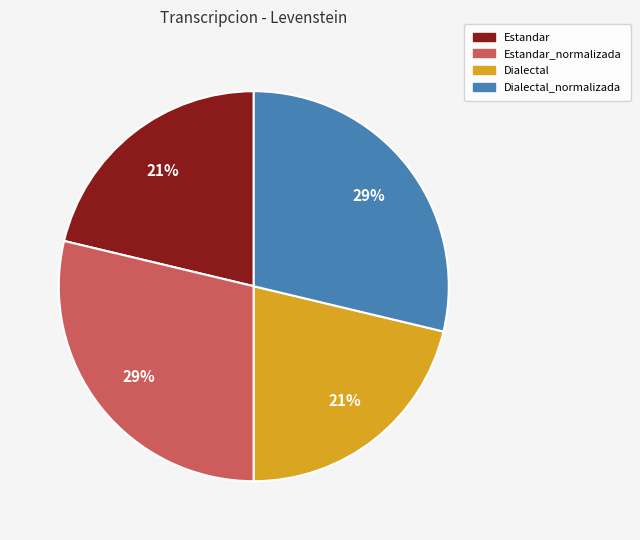

To the nearest percent, what is the average slice percentage?

25%